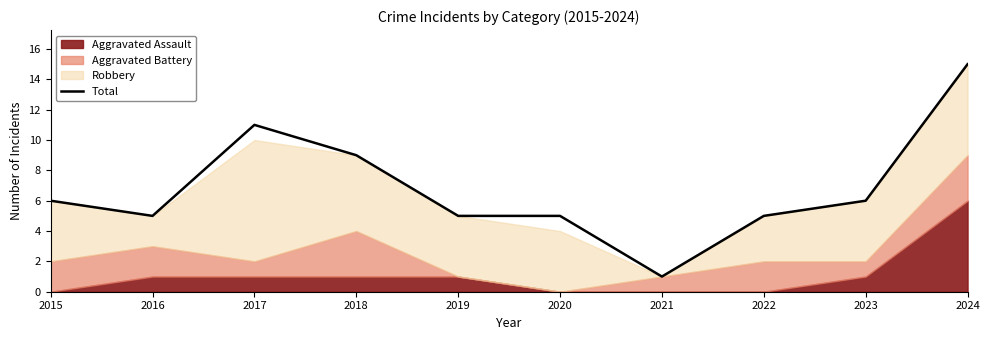

Reading left to right, extract all data points from this chart.

2015=6	2016=5	2017=11	2018=9	2019=5	2020=5	2021=1	2022=5	2023=6	2024=15